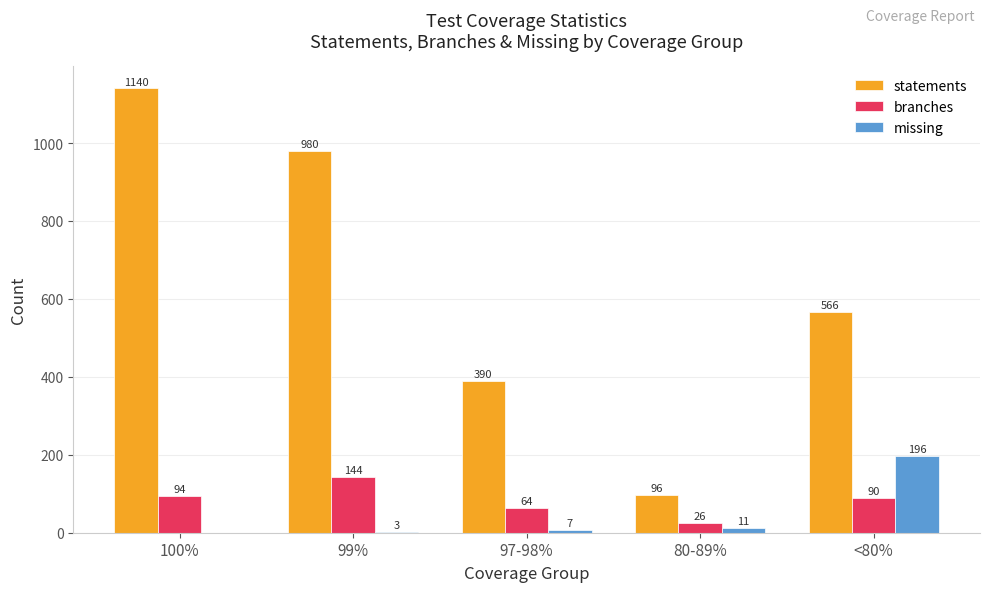

What is the spread (max minus min) of values at <80%?

476